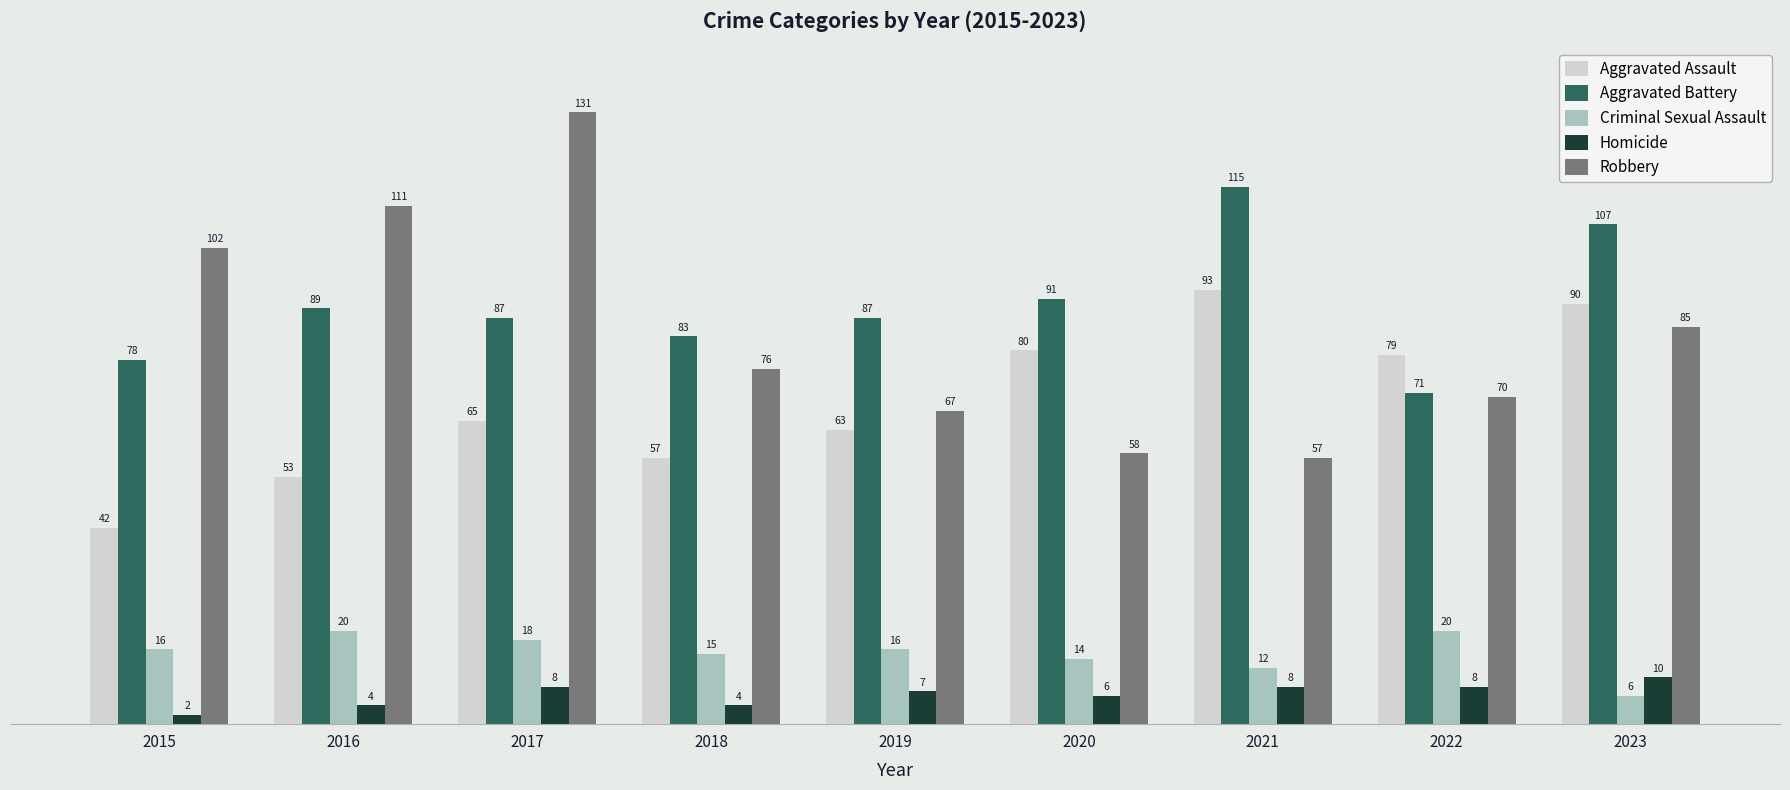

List the series in order of their peak value, highest first.

Robbery, Aggravated Battery, Aggravated Assault, Criminal Sexual Assault, Homicide